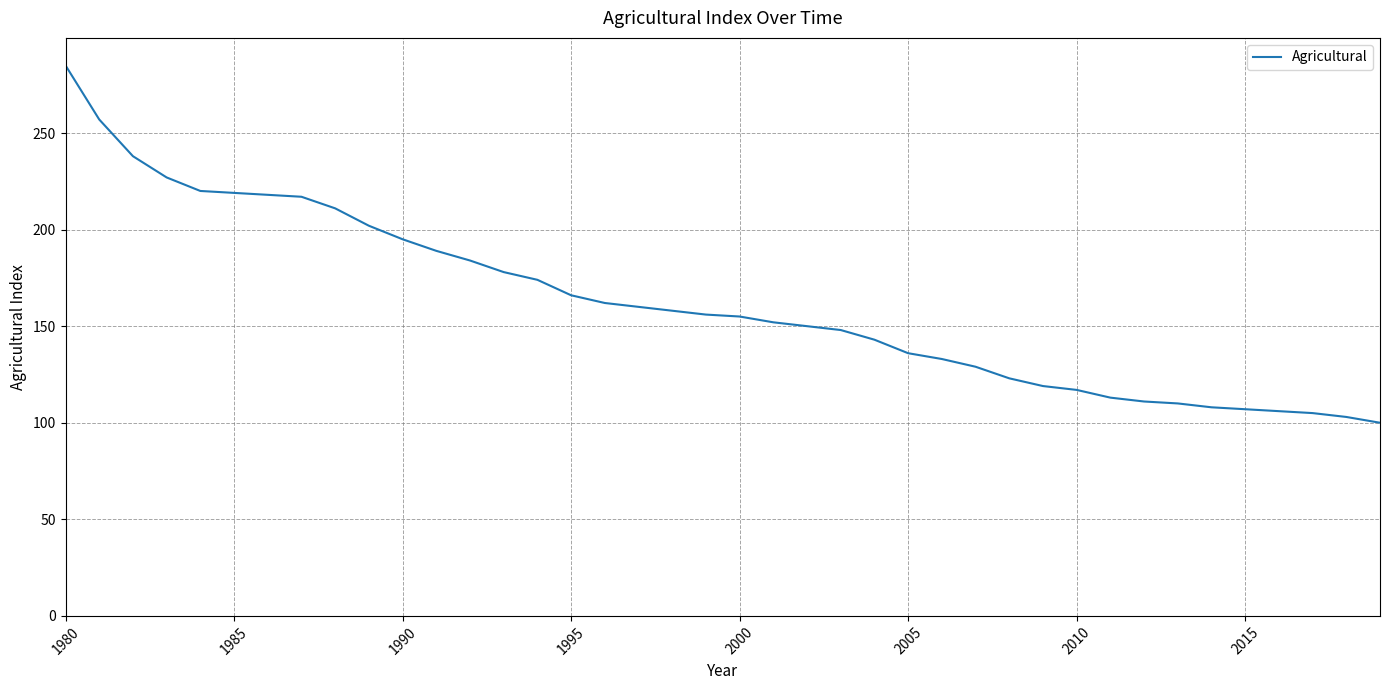

What is the difference between the maximum and minimum values?

185